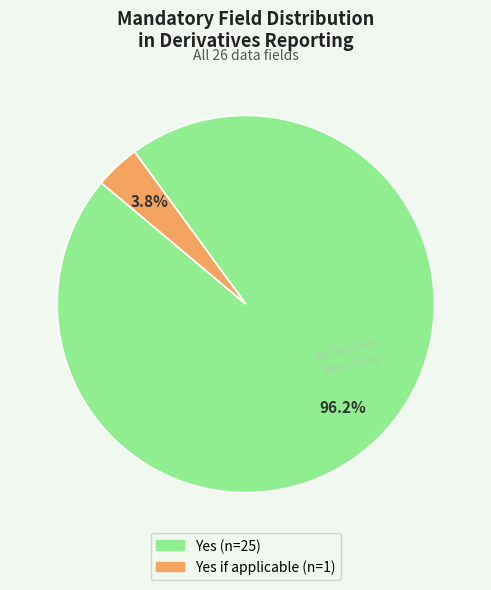

Is there a majority slice in this chart?

Yes